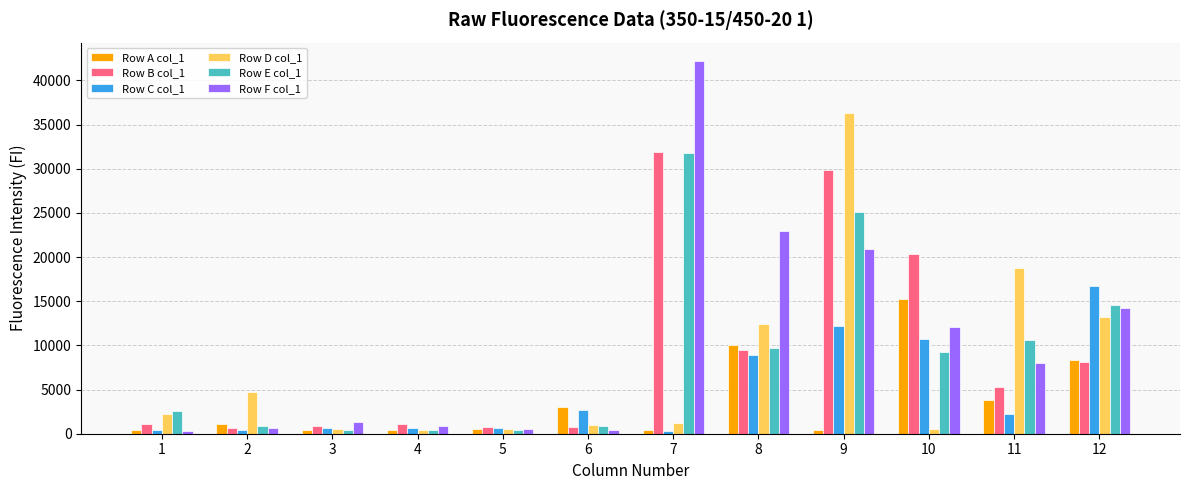

What is the sum of all Row B col_1 values?

110272